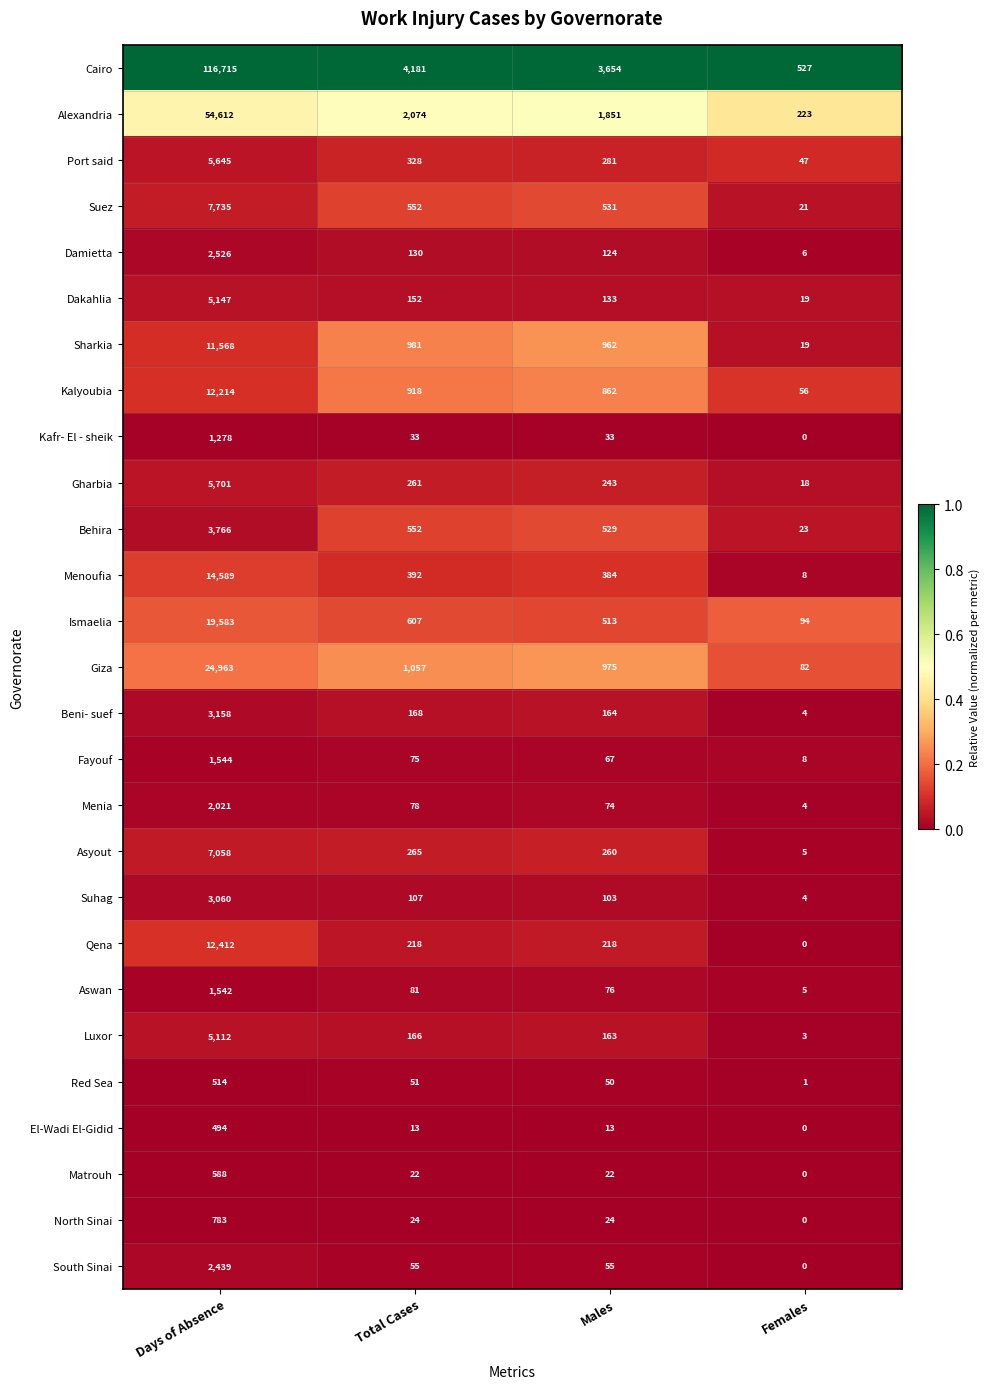

How many categories are shown in the chart?

4